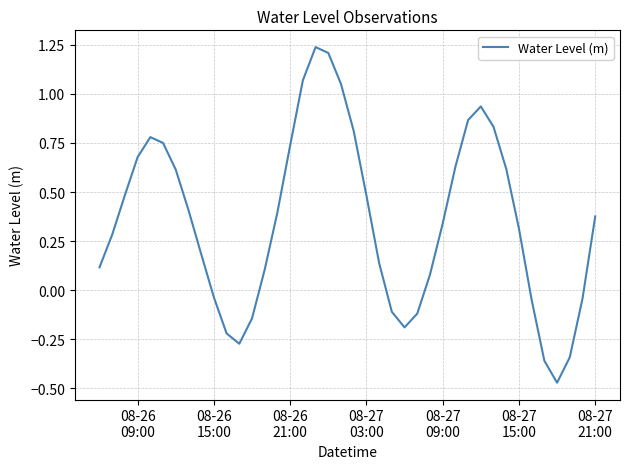

How many interior local valleys (lower than both neighbors) does the data have?

3